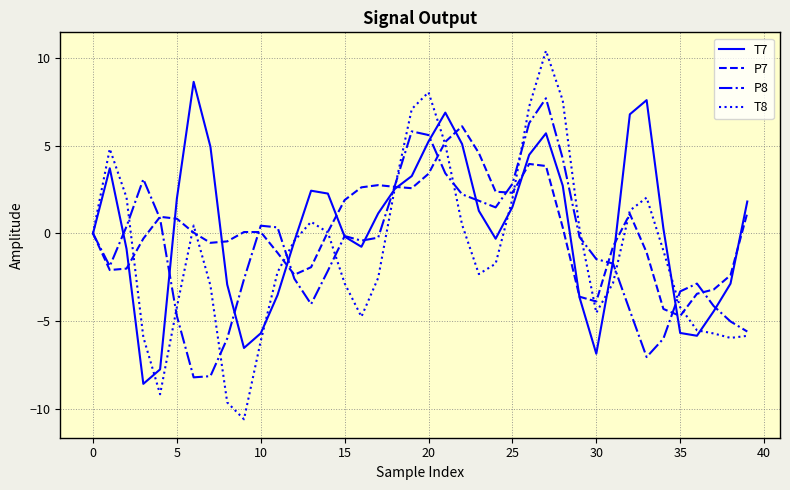

What is the smallest value displayed?

-10.6